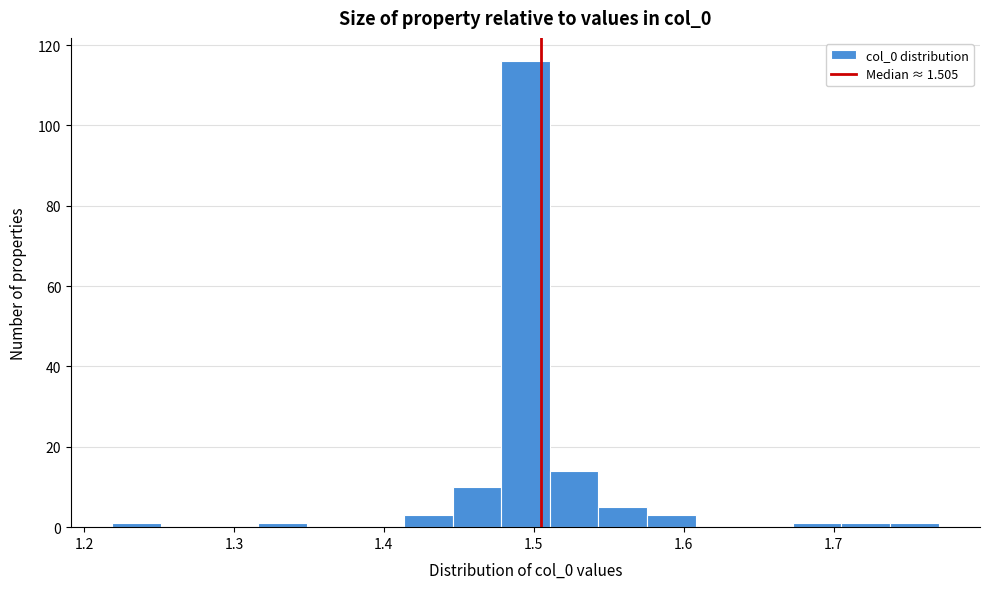

Read against the x-axis, roughly where is the centre of the tallest bar?

1.49